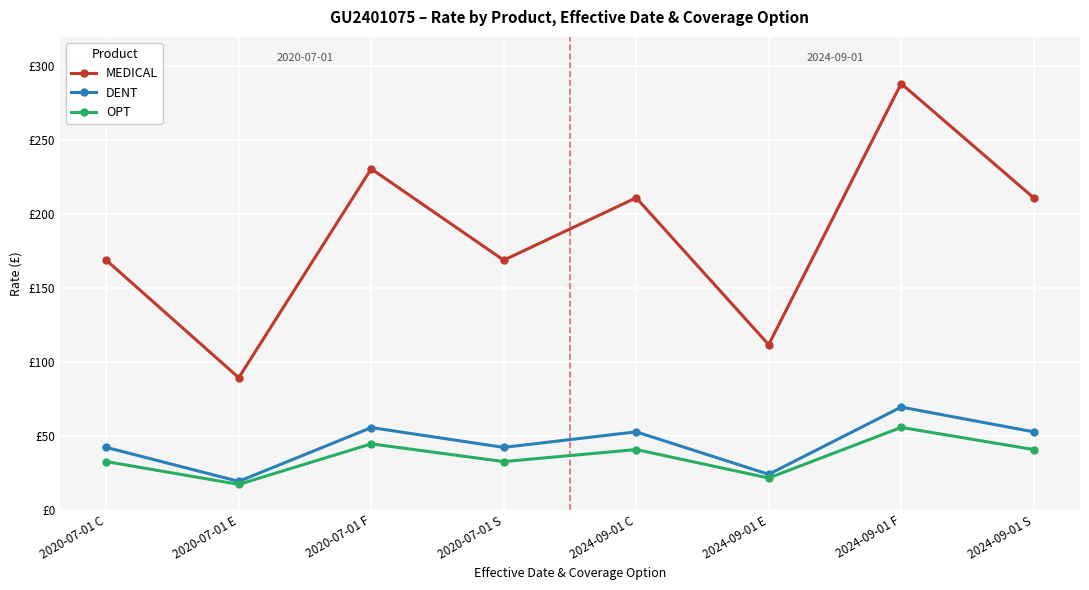

What is the maximum value for OPT?

55.7